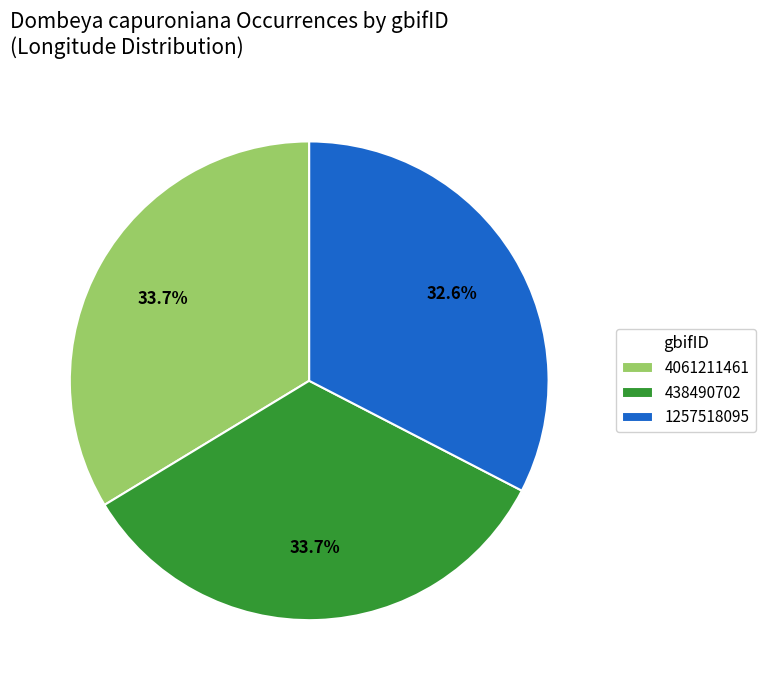

To the nearest percent, what portion does 1257518095 represent?

33%